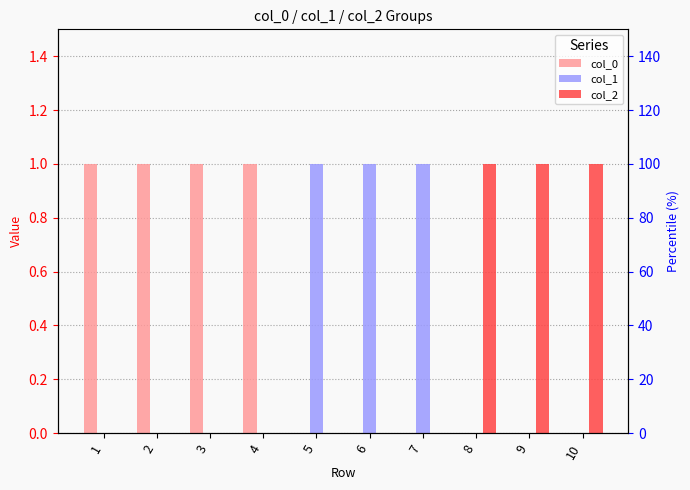

What is the difference between the second highest and minimum values in the col_0 series?

1